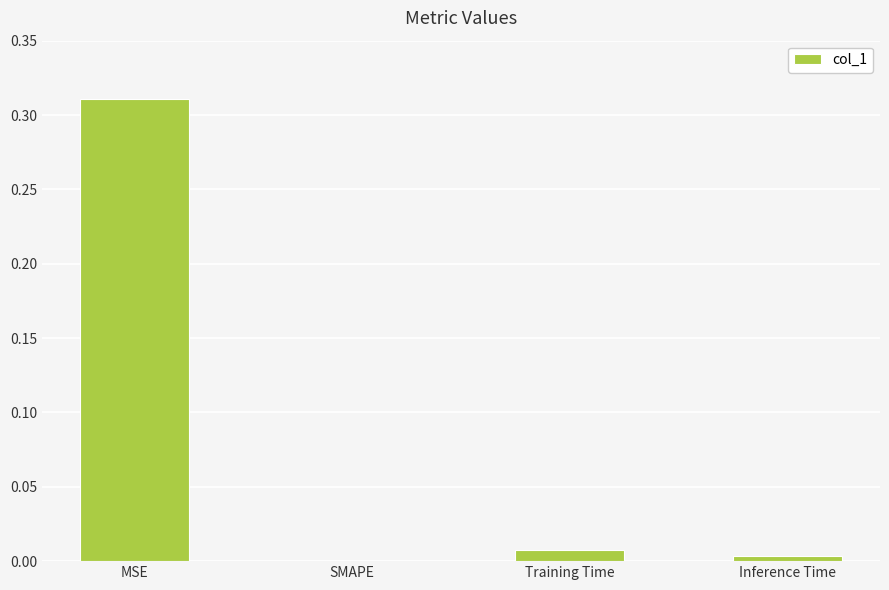

At which category does the chart reach its peak across all series?

MSE